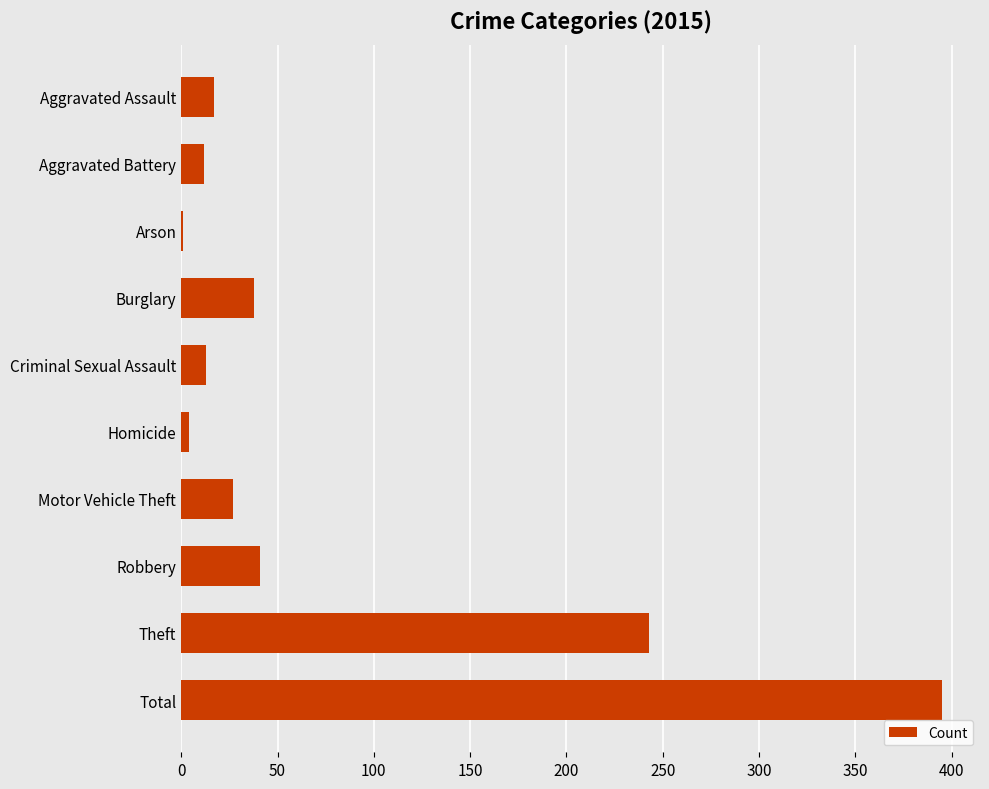

At which label is the value closest to 198?

Theft